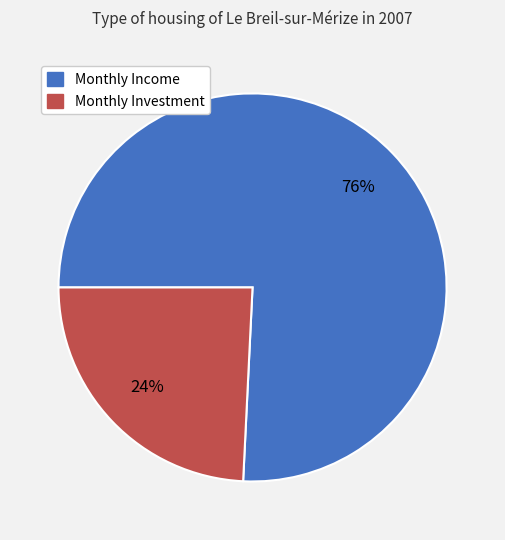

Between Monthly Income and Monthly Investment, which is larger?

Monthly Income